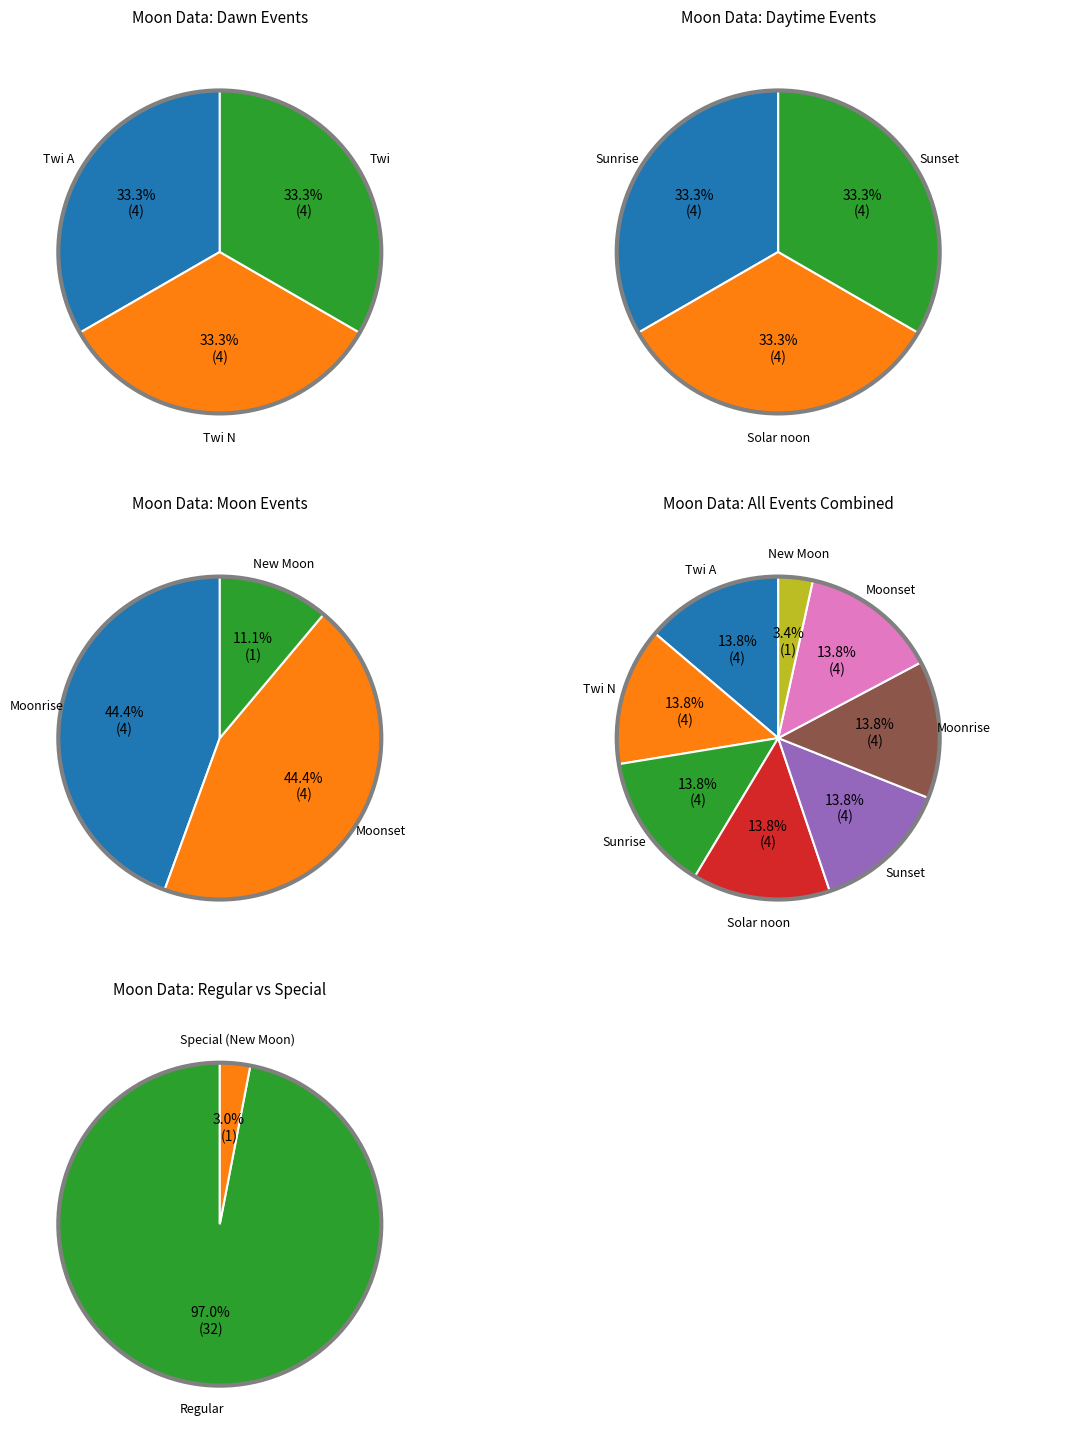

What is the smallest slice in the pie chart?

New Moon